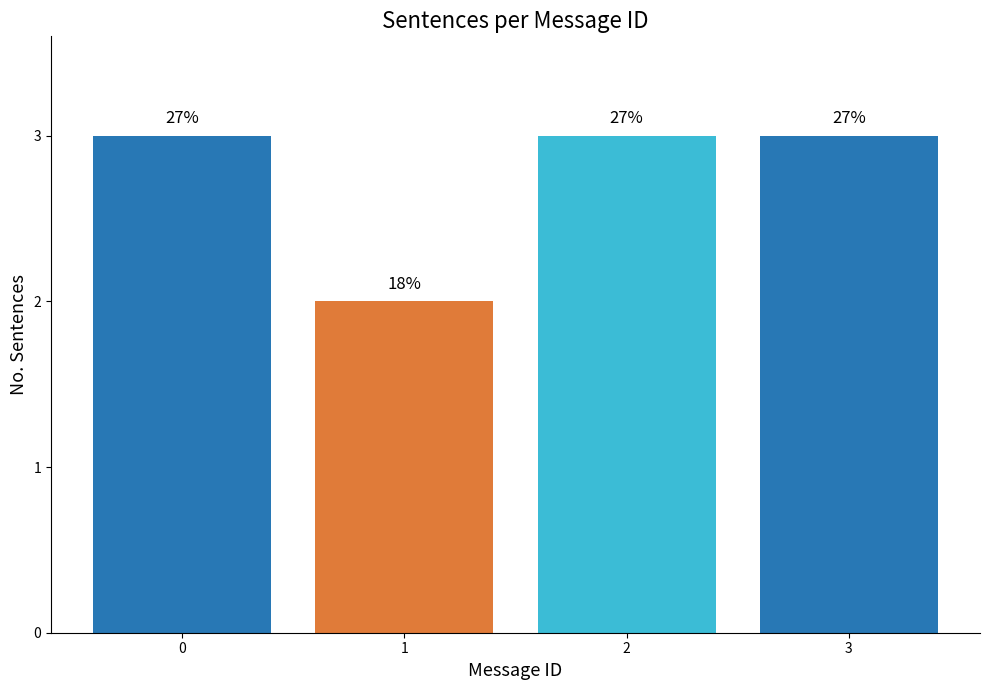

What is the sum of all values?

11